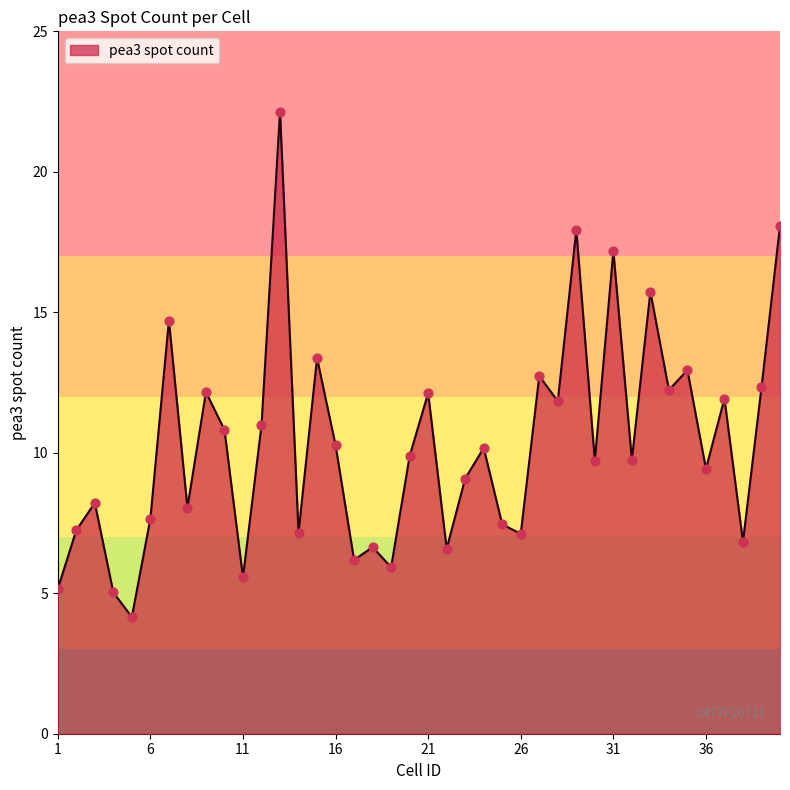

What is the minimum value shown in the chart?

4.2